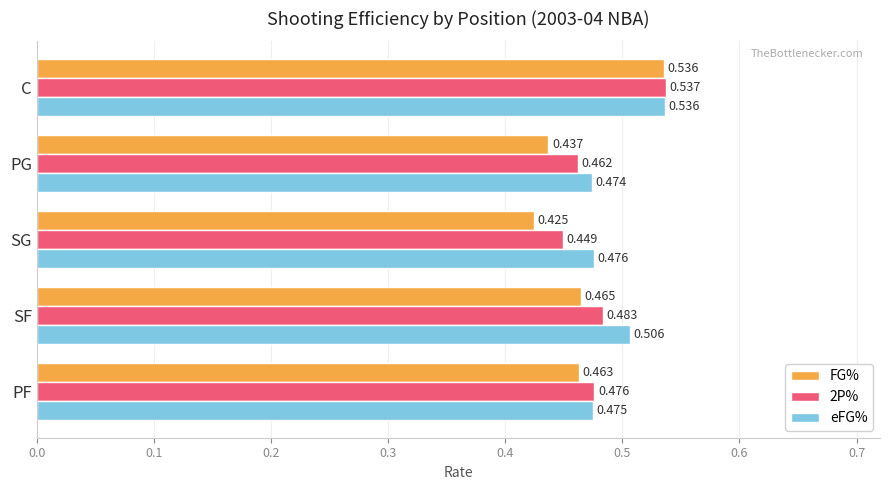

Which label corresponds to the largest value in the chart?

C